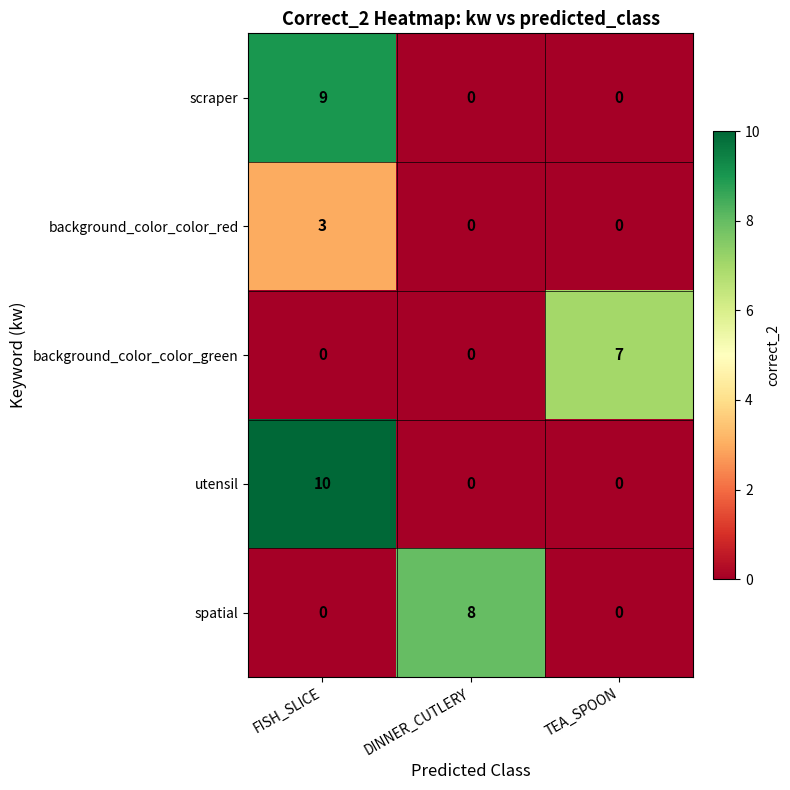

Rank the series by their maximum value, from highest to lowest.

utensil, scraper, spatial, background_color_color_green, background_color_color_red